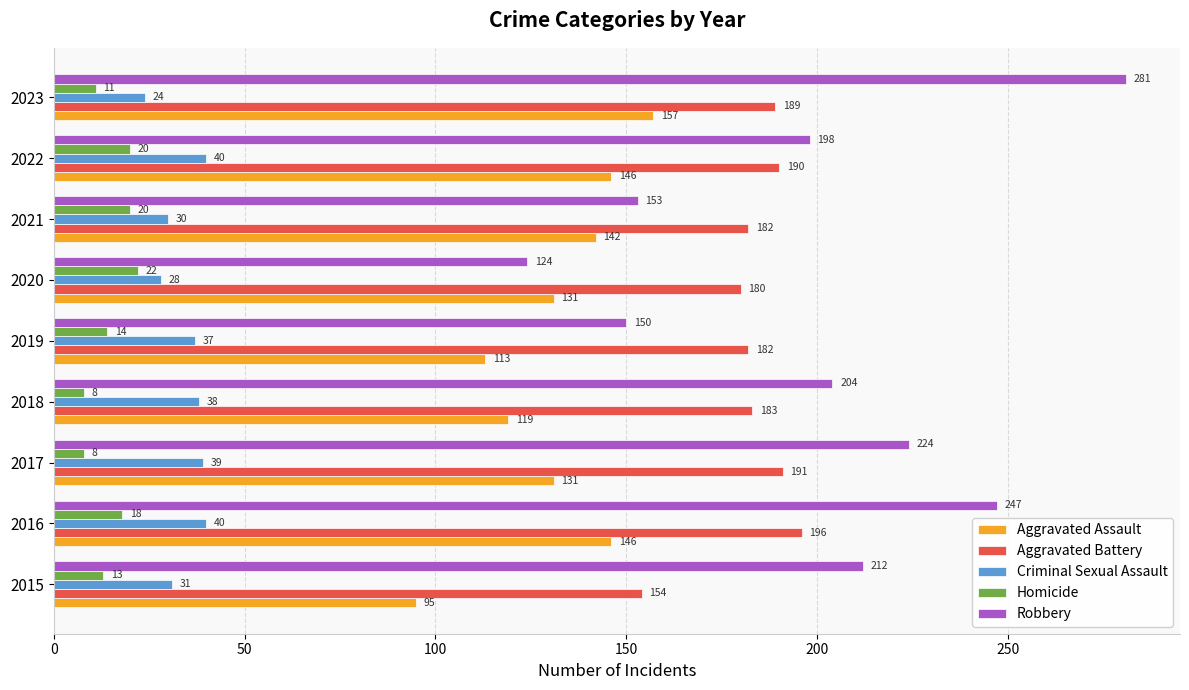

Is it true that Aggravated Assault equals 142 at 2021?

True